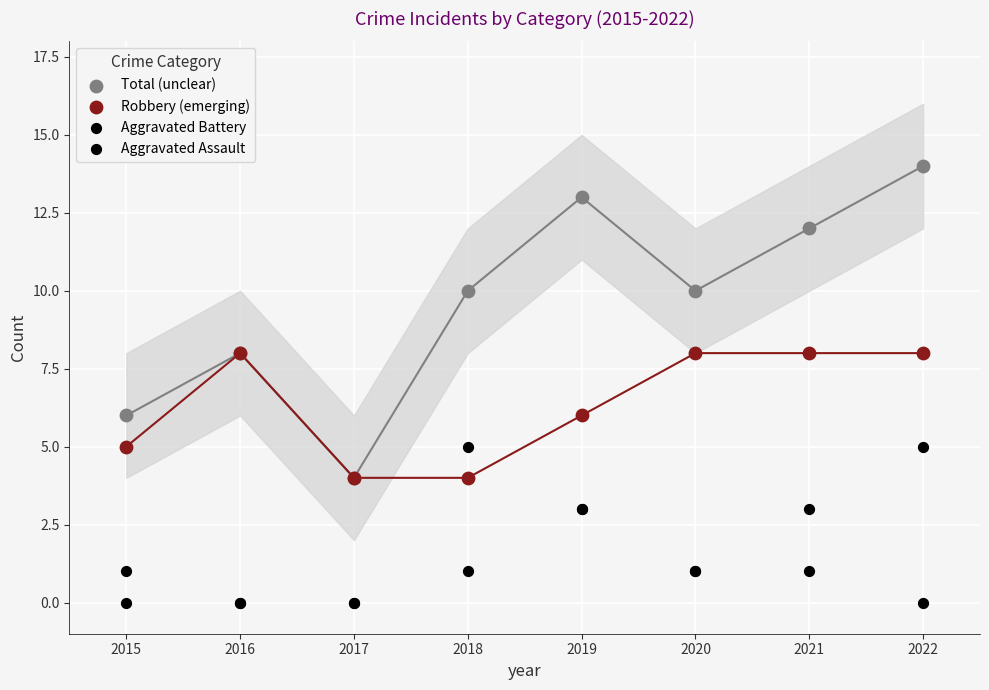

What are all the series names shown in the legend?

Total (unclear), Robbery (emerging), Aggravated Battery, Aggravated Assault